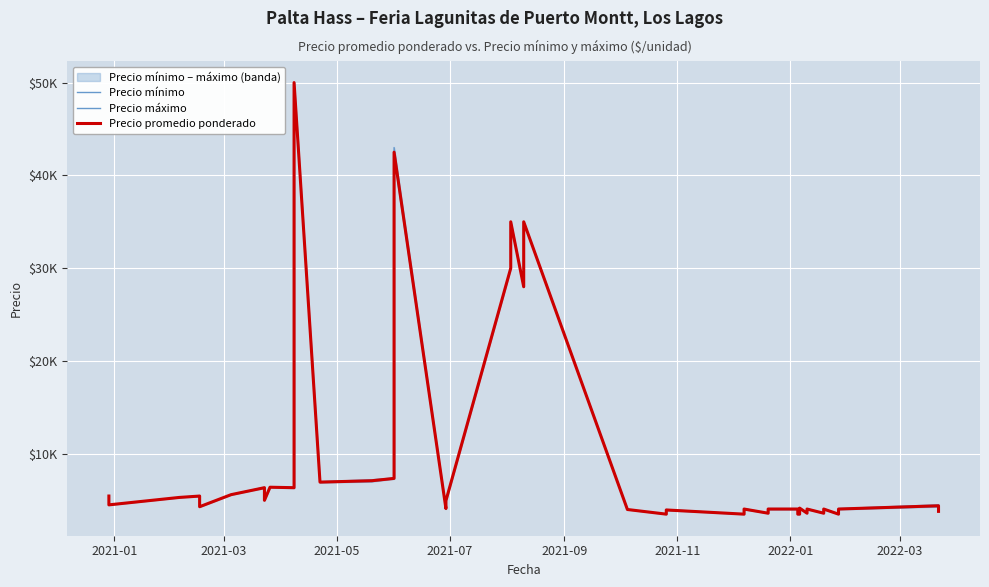

True or false: Precio máximo and Precio mínimo cross at least once.

False